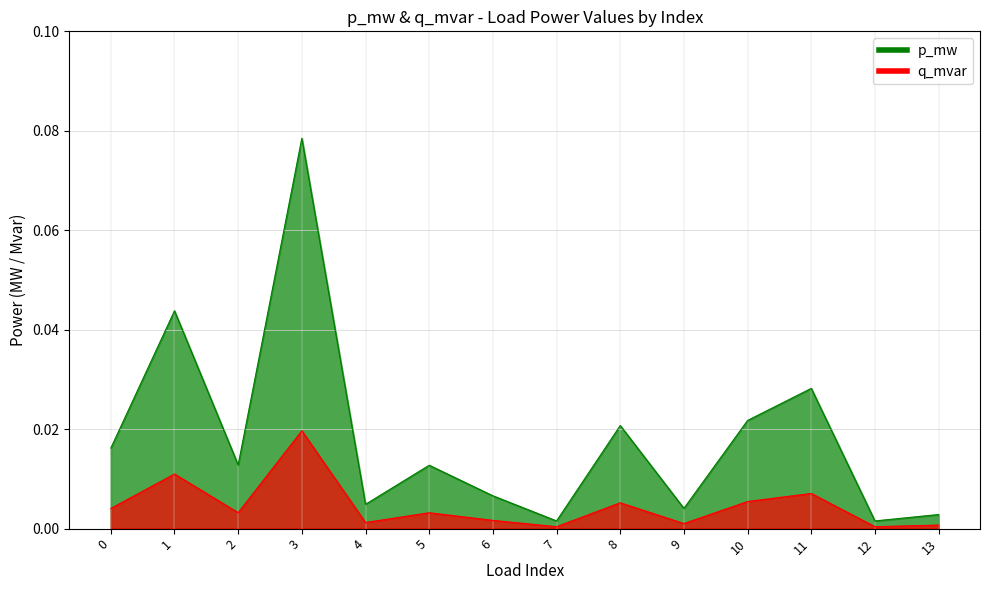

Between 0 and 9, which series saw the biggest shift?

p_mw